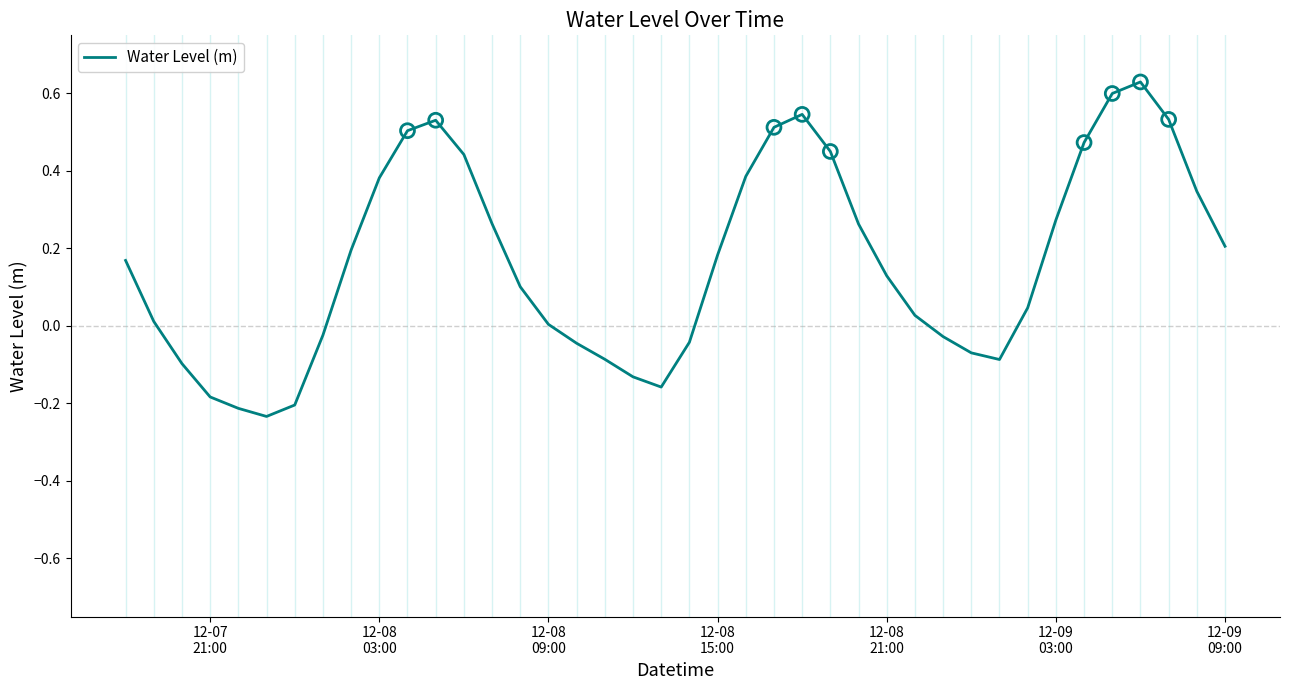

What is the difference between the maximum and minimum values?

0.9